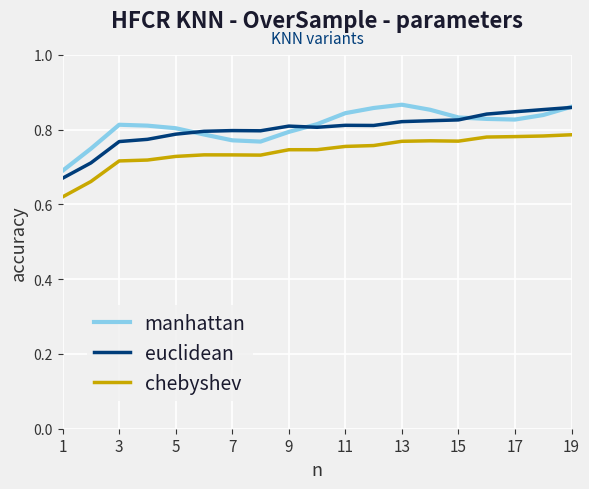

True or false: chebyshev has more than 0 interior local peaks.

True